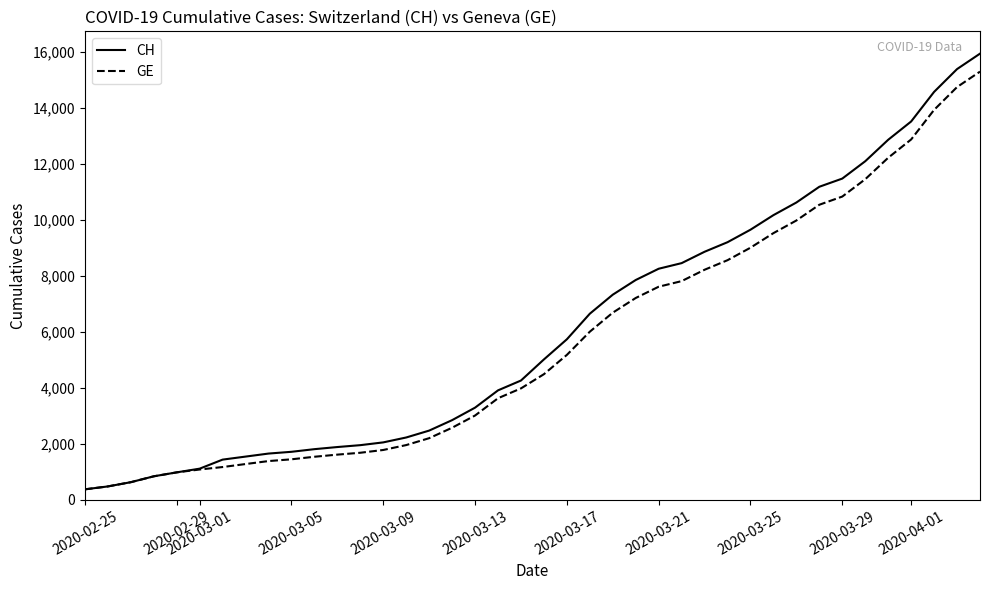

Which series has the widest spread of values?

CH